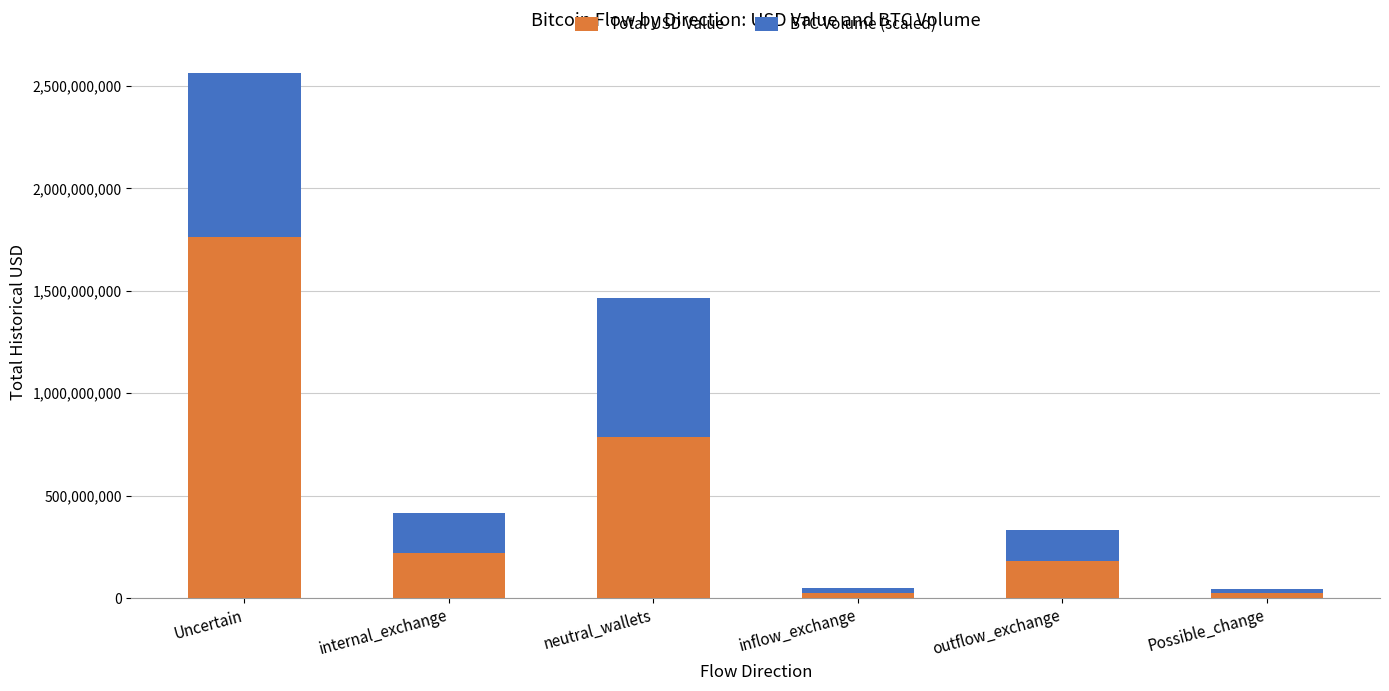

Are the bars grouped side by side (vs. stacked)?

No